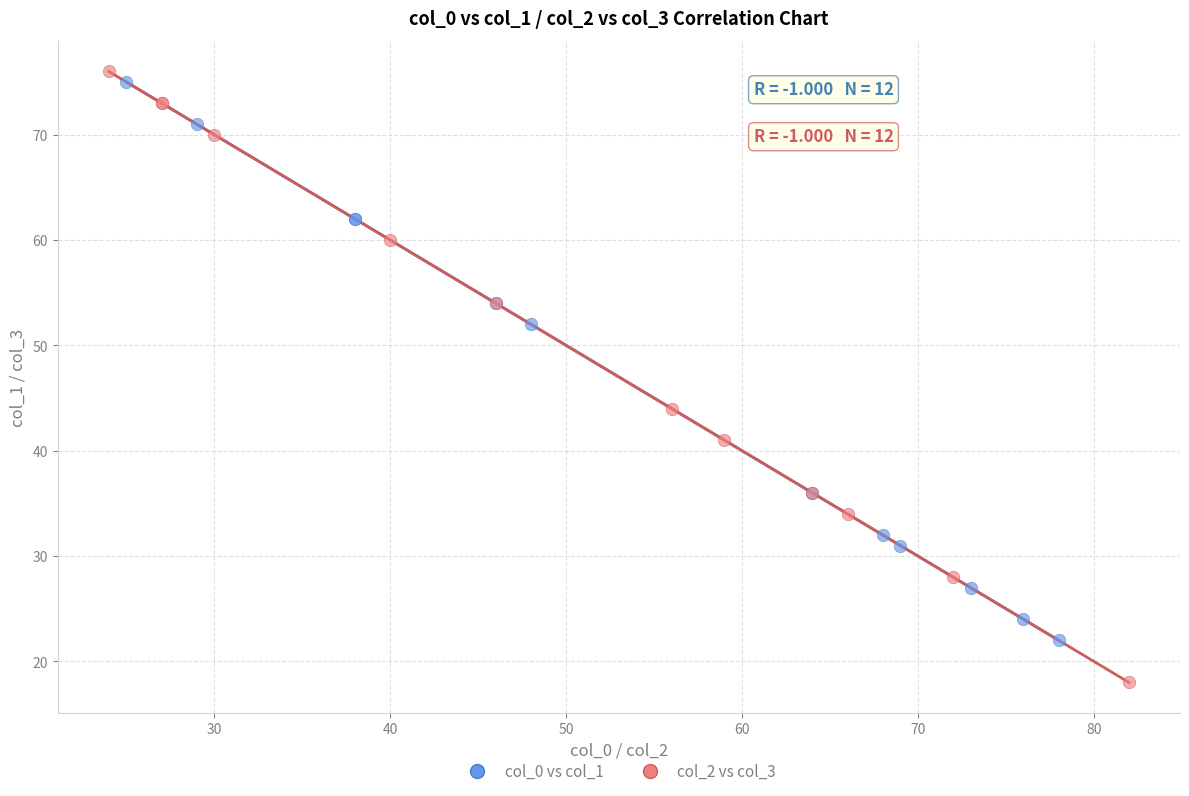

Which series reaches the minimum Y coordinate?

col_2 vs col_3